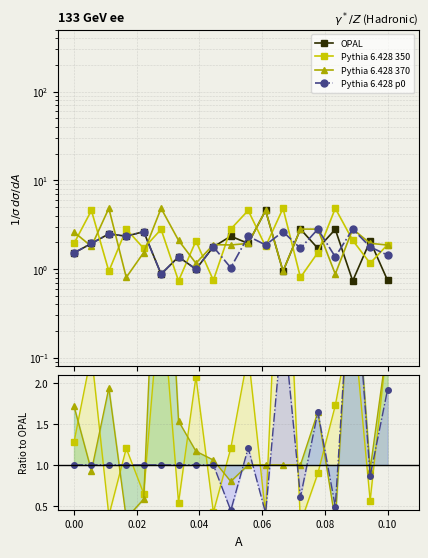

Which series has the largest range (max minus min)?

Pythia 6.428 370